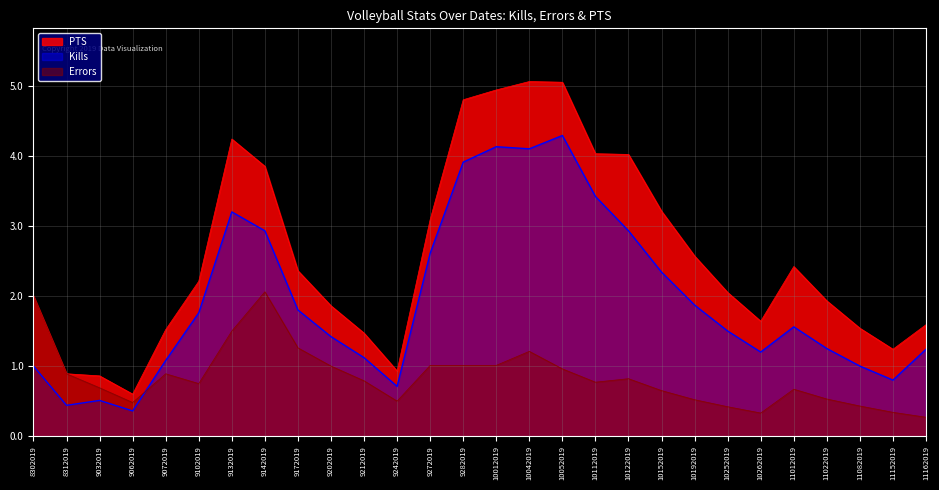

Reading left to right, what are all the values shown in this chart?

Kills: 8302019=1.0	8312019=0.4	9032019=0.5	9062019=0.4	9072019=1.1	9102019=1.8	9132019=3.2	9142019=2.9	9172019=1.8	9202019=1.4	9212019=1.1	9242019=0.7	9272019=2.6	9282019=3.9	10012019=4.1	10042019=4.1	10052019=4.3	10112019=3.4	10122019=2.9	10152019=2.3	10192019=1.9	10252019=1.5	10262019=1.2	11012019=1.6	11022019=1.2	11082019=1.0	11152019=0.8	11162019=1.2
Errors: 8302019=2.0	8312019=0.9	9032019=0.7	9062019=0.5	9072019=0.9	9102019=0.8	9132019=1.5	9142019=2.1	9172019=1.3	9202019=1.0	9212019=0.8	9242019=0.5	9272019=1.0	9282019=1.0	10012019=1.0	10042019=1.2	10052019=1.0	10112019=0.8	10122019=0.8	10152019=0.7	10192019=0.5	10252019=0.4	10262019=0.3	11012019=0.7	11022019=0.5	11082019=0.4	11152019=0.3	11162019=0.3
PTS: 8302019=2.0	8312019=0.9	9032019=0.9	9062019=0.6	9072019=1.5	9102019=2.2	9132019=4.2	9142019=3.9	9172019=2.4	9202019=1.9	9212019=1.5	9242019=0.9	9272019=3.1	9282019=4.8	10012019=4.9	10042019=5.1	10052019=5.0	10112019=4.0	10122019=4.0	10152019=3.2	10192019=2.6	10252019=2.0	10262019=1.6	11012019=2.4	11022019=1.9	11082019=1.5	11152019=1.2	11162019=1.6